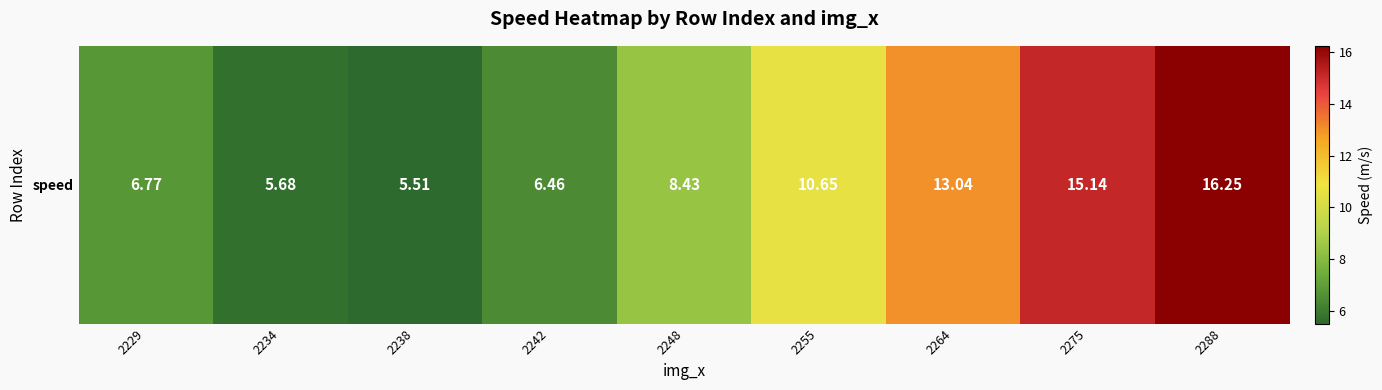

Rank the categories by value from highest to lowest.

2288, 2275, 2264, 2255, 2248, 2229, 2242, 2234, 2238